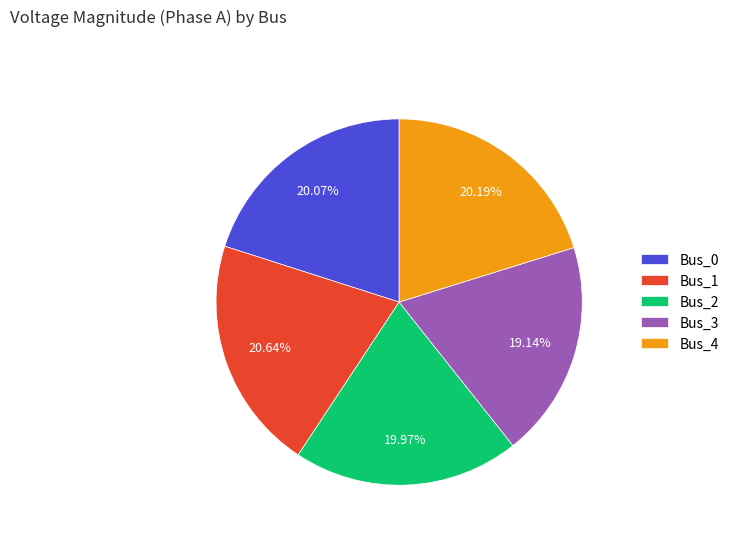

To the nearest percent, what portion does Bus_0 represent?

20%